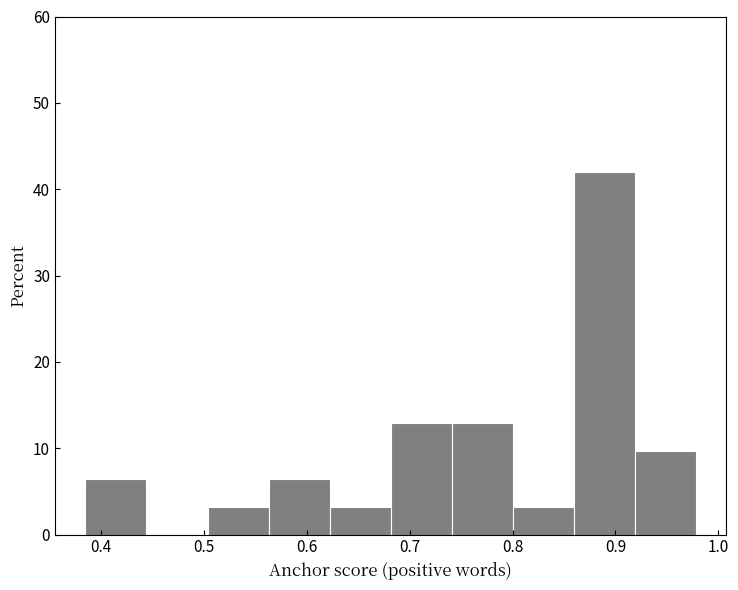

How tall is the bar that spans 0.38 to 0.44 on the x-axis? Neither the bar edges nor the heights are printed on the chart, so give them approximately, as read against the axes.

6